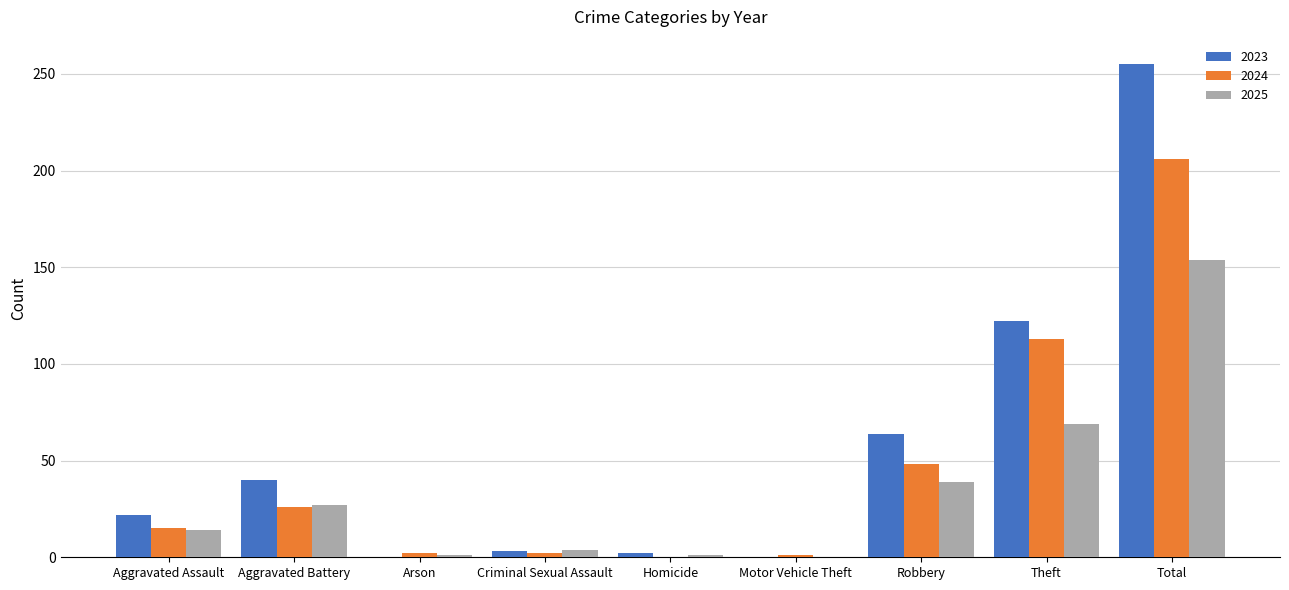

Where is 2024 nearest to the value 103?

Theft